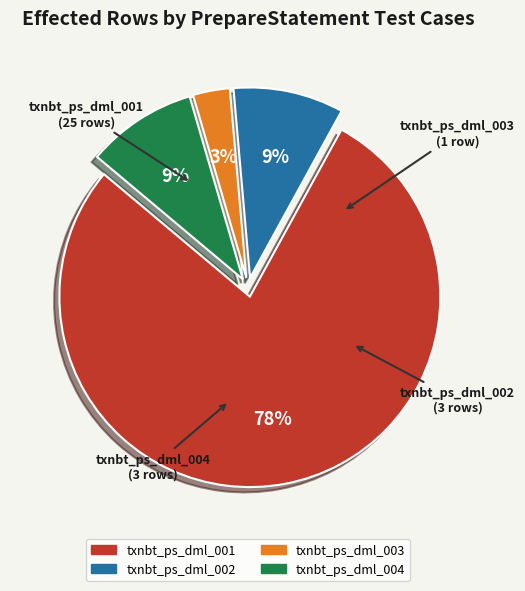

Which slice is the largest?

txnbt_ps_dml_001